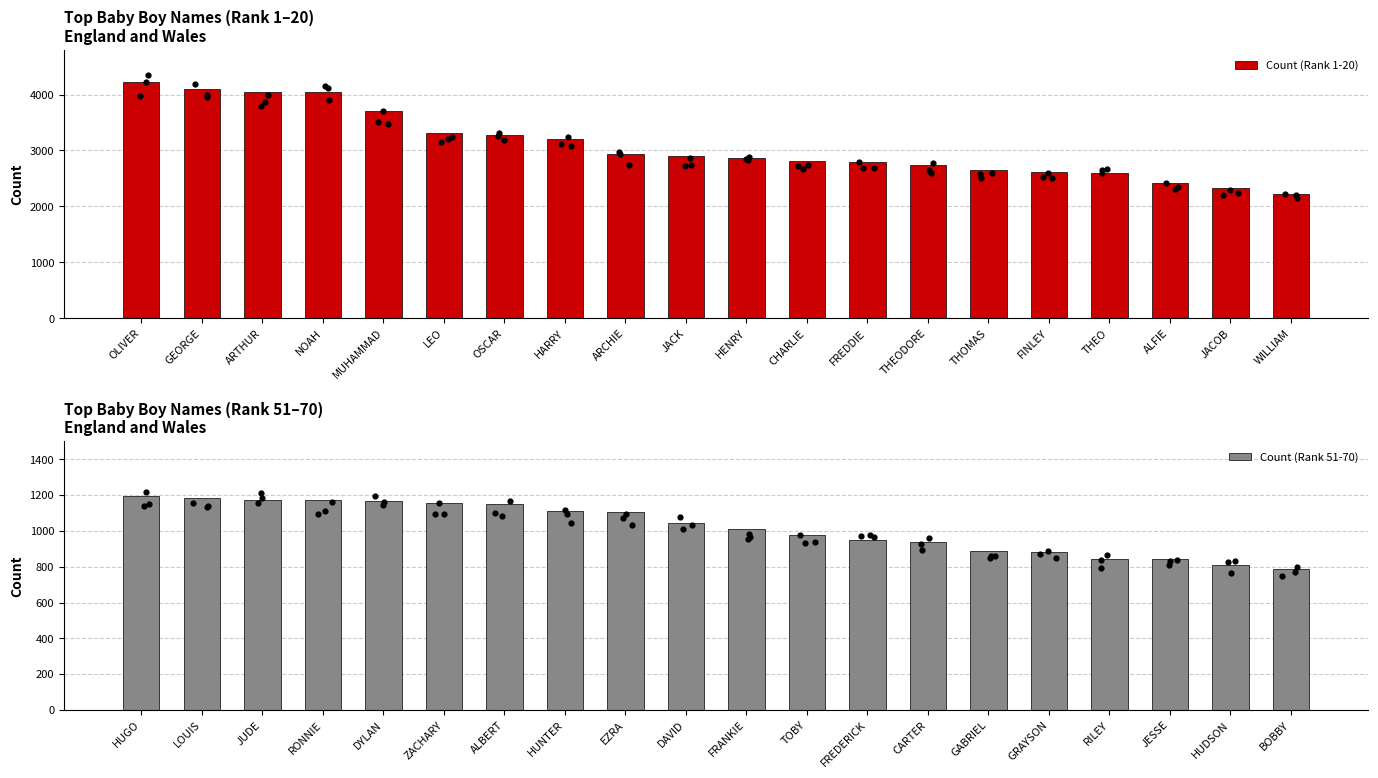

Which series has the largest total across all categories?

Count (Rank 1-20)